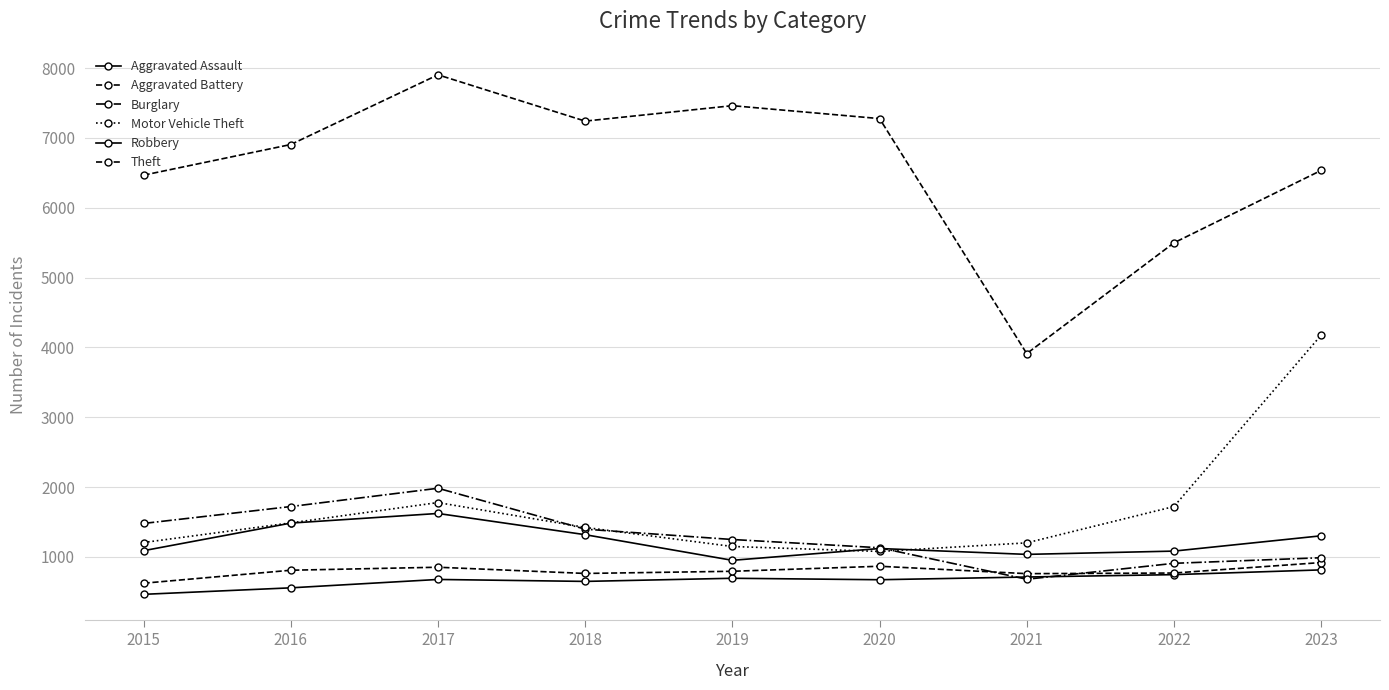

In Theft, how many points are higher than both neighbors (excluding endpoints)?

2